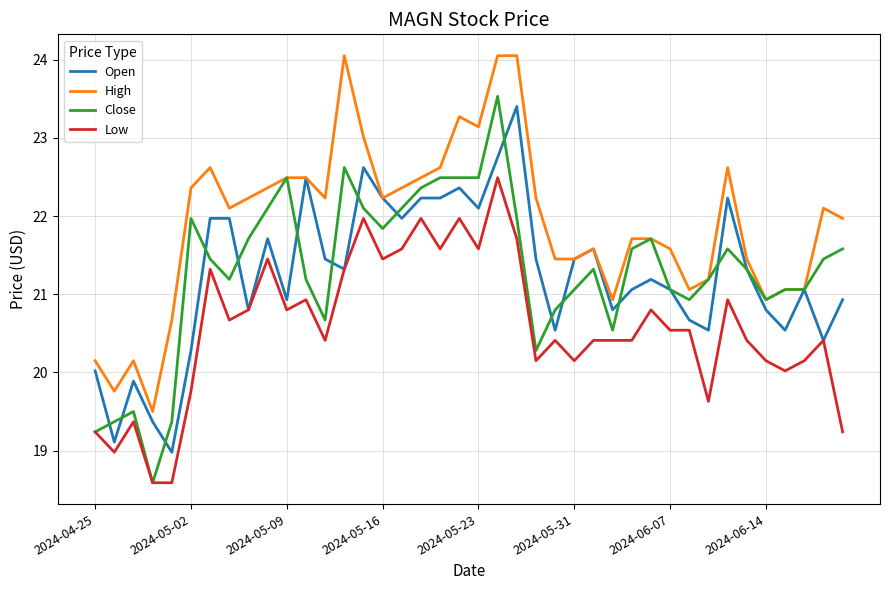

True or false: Low and High cross at least once.

False